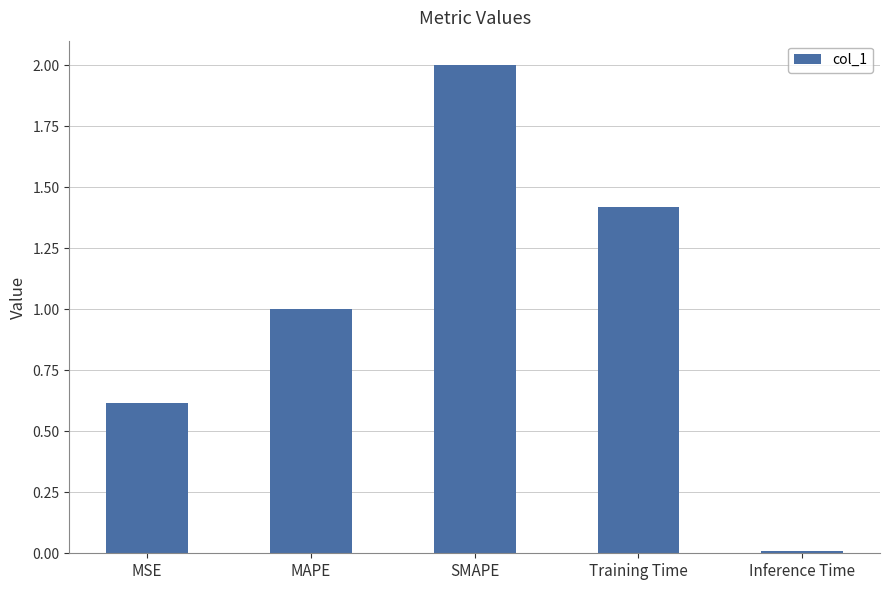

Rank the categories by value from highest to lowest.

SMAPE, Training Time, MAPE, MSE, Inference Time